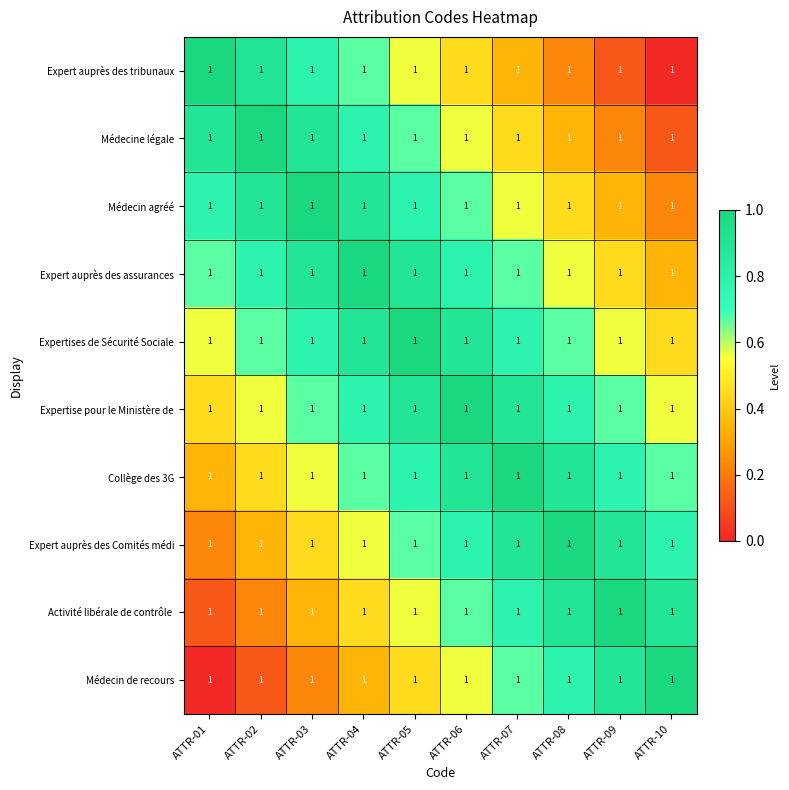

True or false: Collège des 3G has a value of 1.3 at ATTR-07.

False